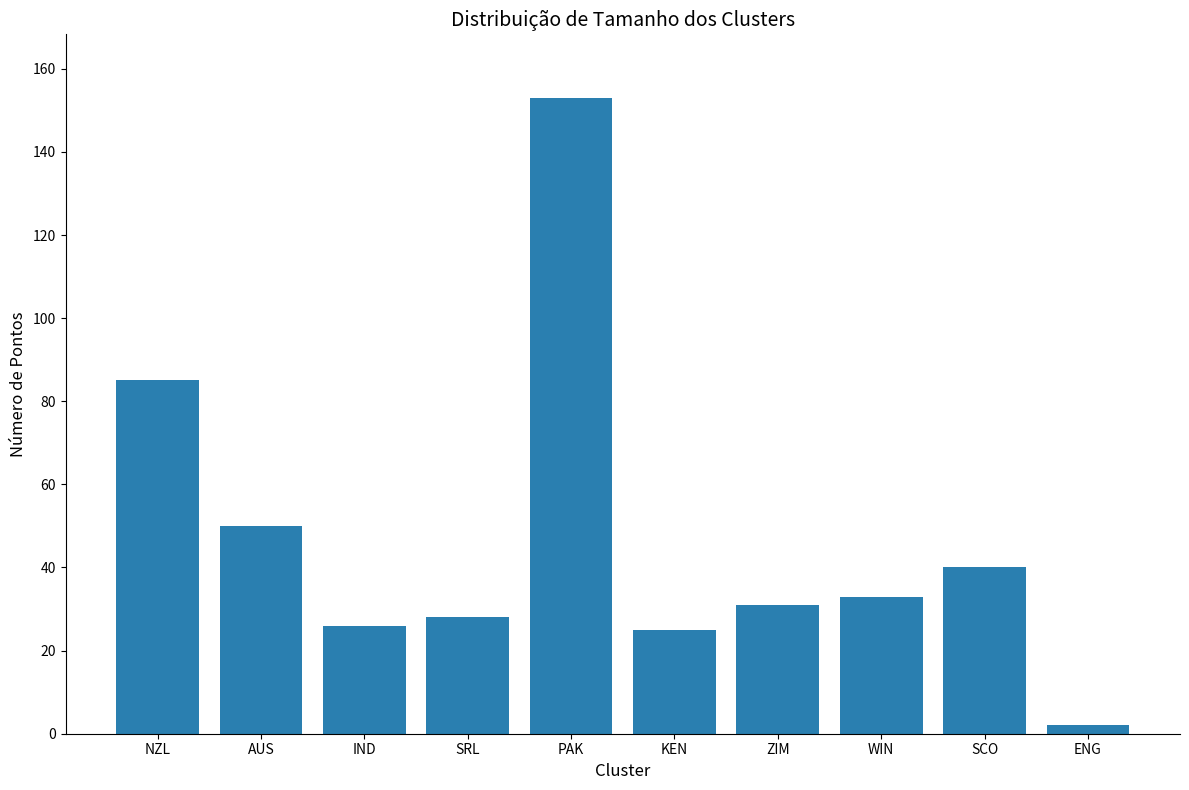

Count the number of data series in this chart.

1